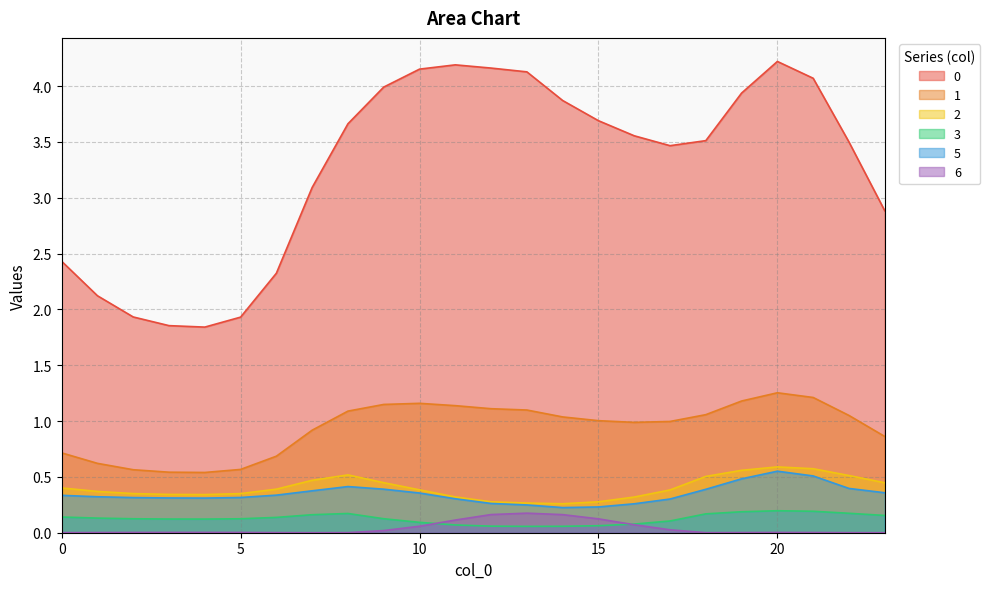

What is the value of the 3 point at the 23rd from the left?

0.2